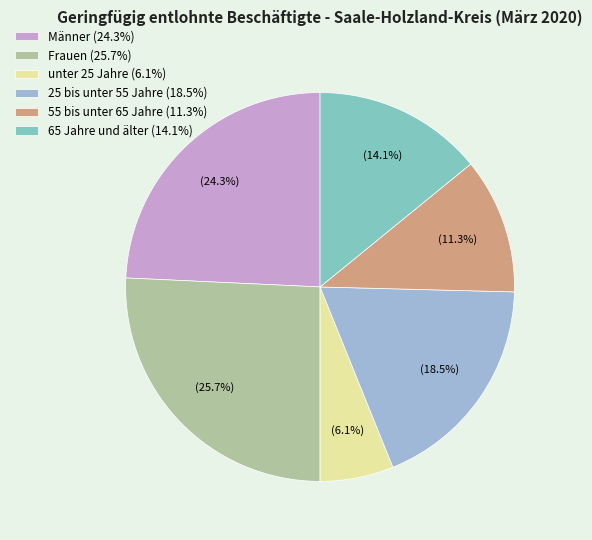

Does unter 25 Jahre account for over 50% of the chart?

No